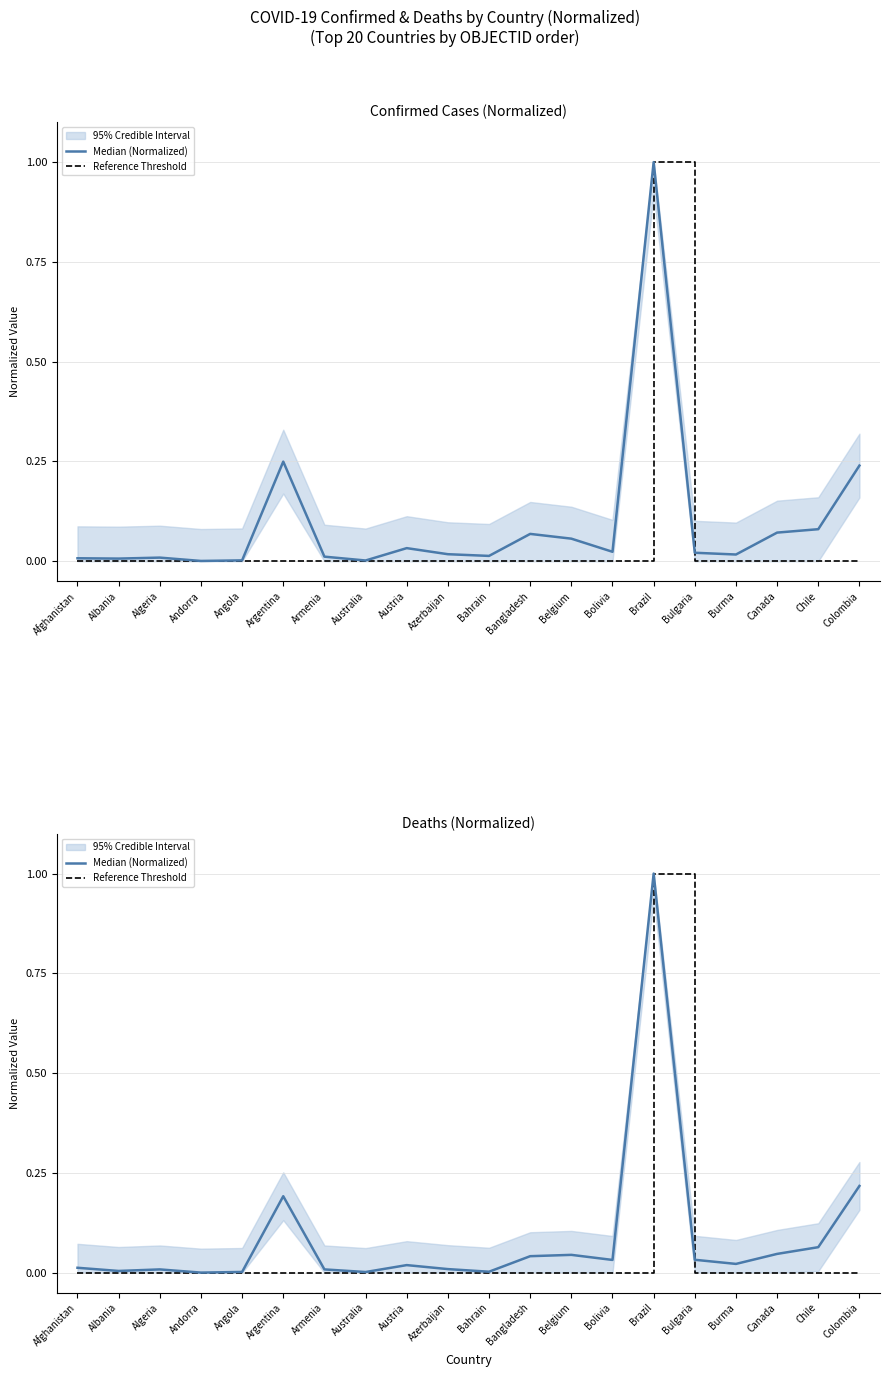

True or false: Reference Threshold and Median (Normalized) cross at least once.

False